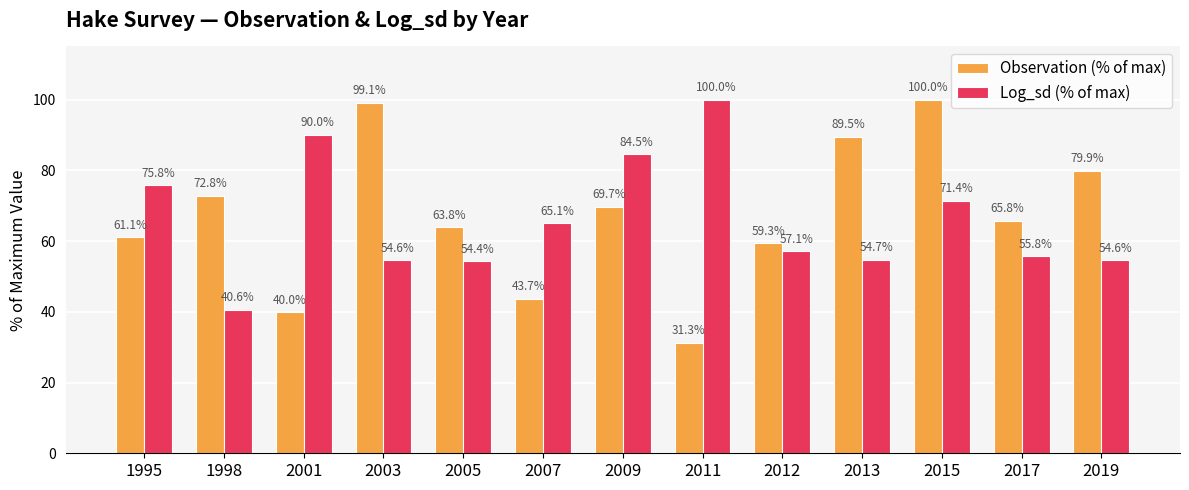

The value of Log_sd (% of max) at 1998 is 54.9. True or false?

False